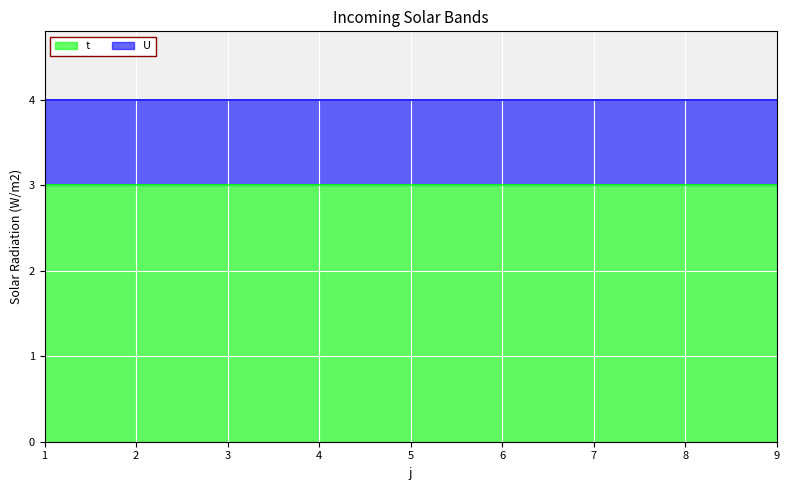

True or false: t has more than 0 points higher than both neighbors.

False